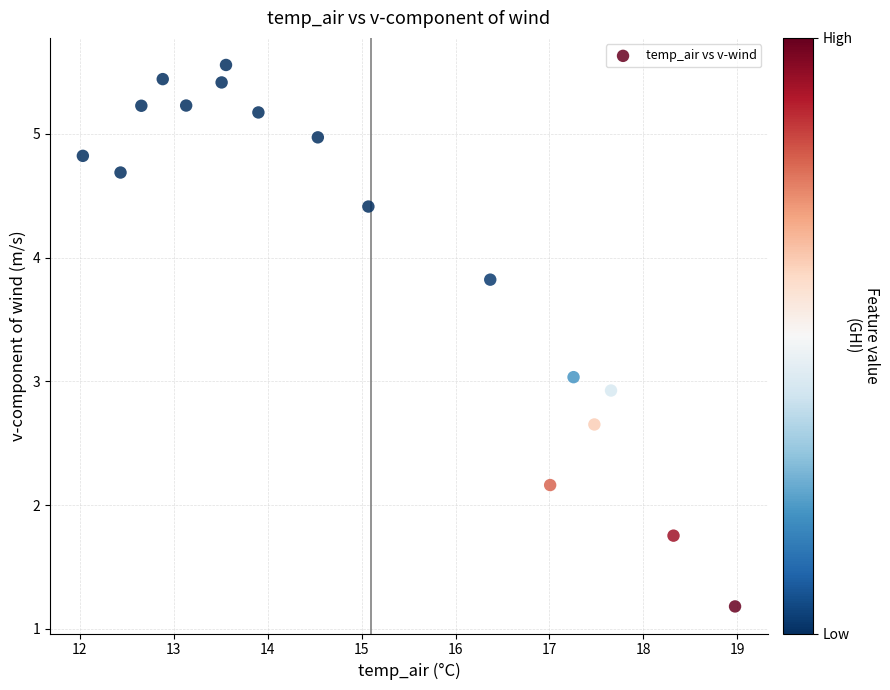

What is the range of Y values (max minus min)?

4.4